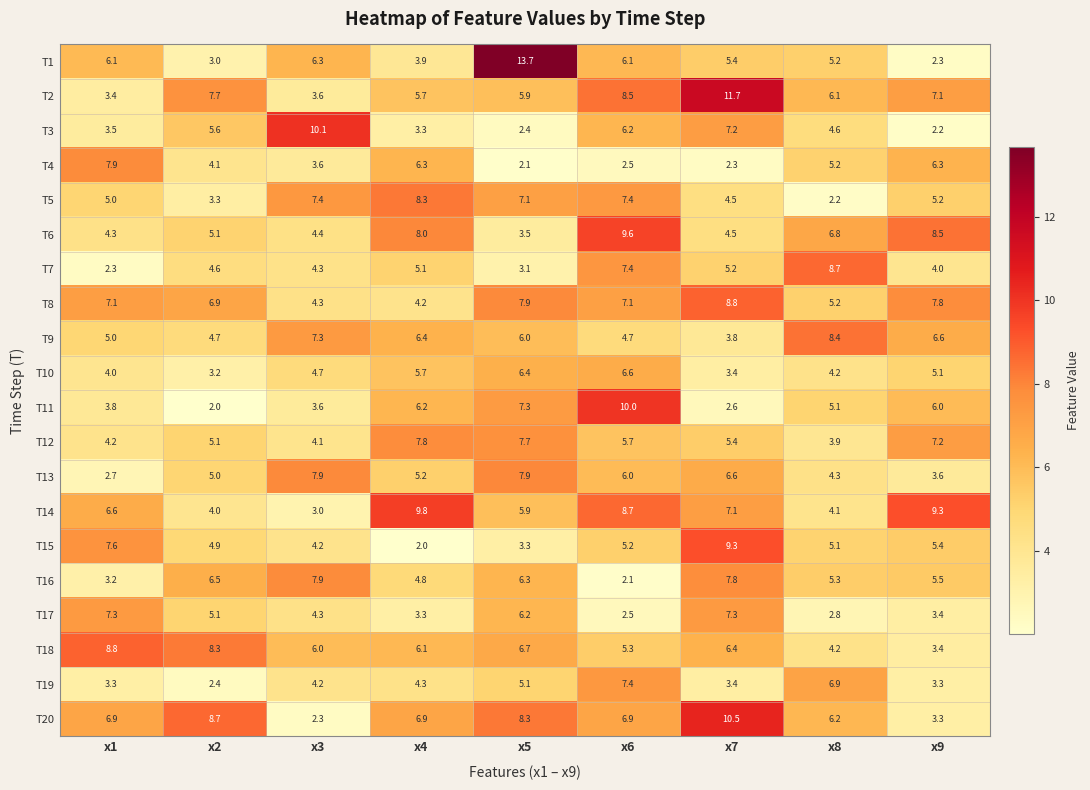

How many data points in T4 are less than 4?

4